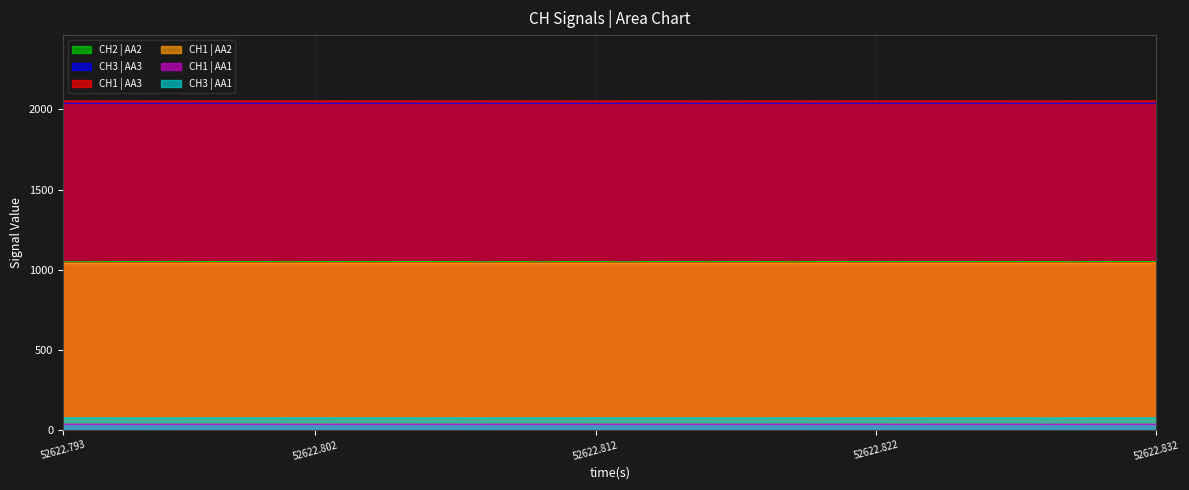

The CH3 | AA1 series shows 76.2 at 8. True or false?

True